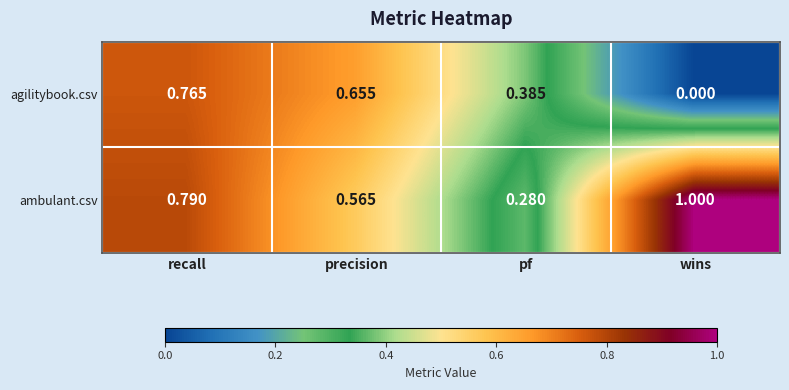

Which category has the highest value across all series?

wins